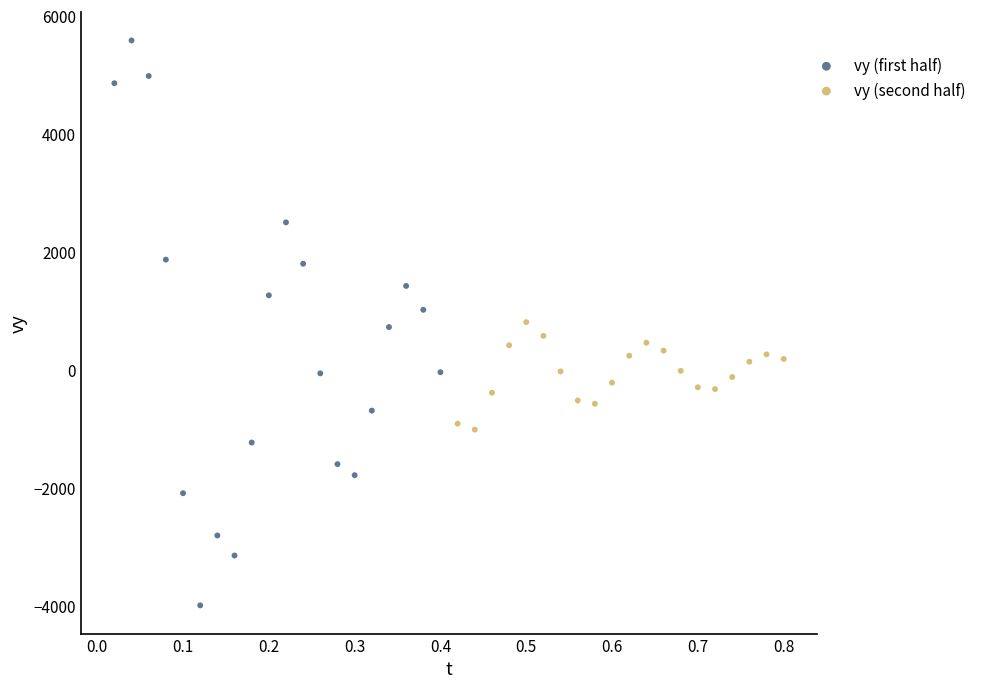

Which series reaches the maximum Y coordinate?

vy (first half)